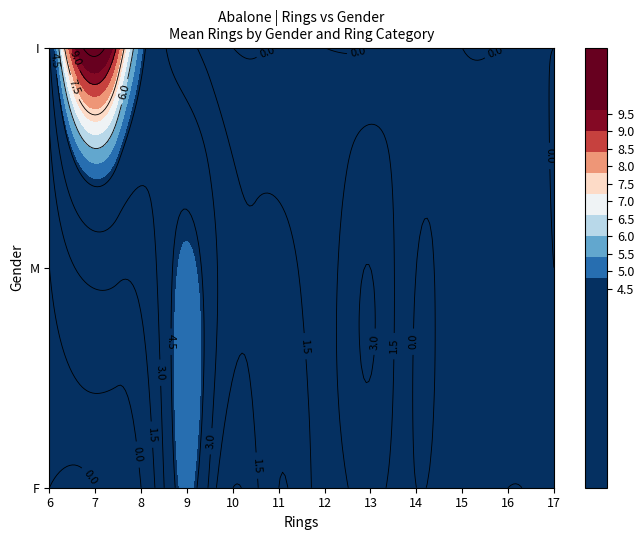

What is the difference between the I values at 13 and 12?

1